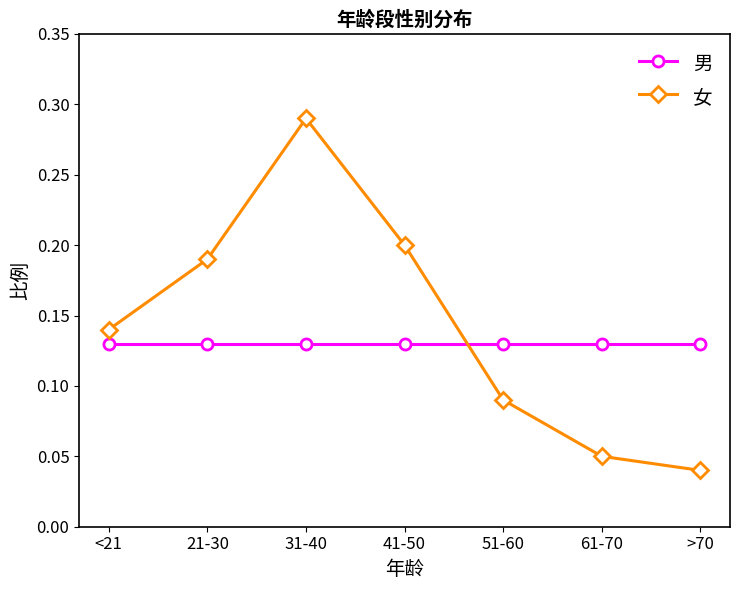

How many categories are shown in the chart?

7